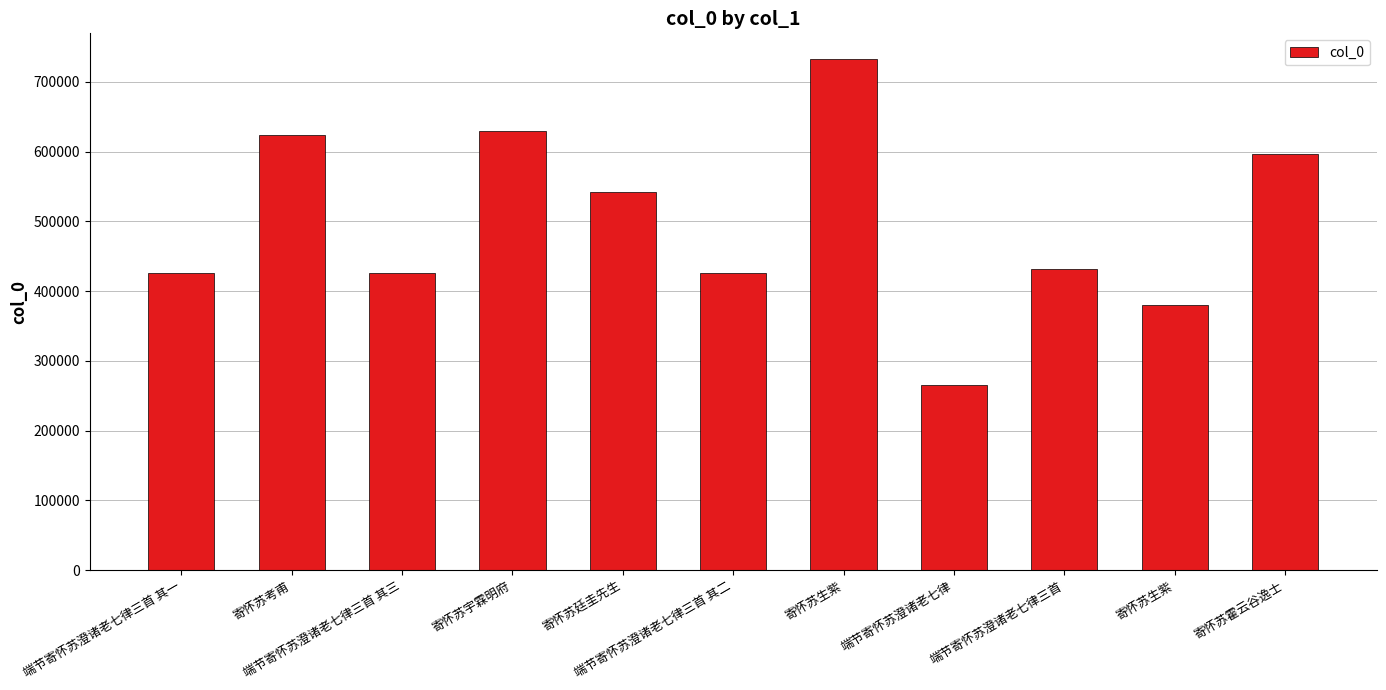

List the labels in order of value, largest first.

寄怀苏生紫, 寄怀苏宇霖明府, 寄怀苏考甫, 寄怀苏霍云谷逸士, 寄怀苏廷圭先生, 端节寄怀苏澄诸老七律三首, 端节寄怀苏澄诸老七律三首 其三, 端节寄怀苏澄诸老七律三首 其二, 端节寄怀苏澄诸老七律三首 其一, 寄怀苏生紫, 端节寄怀苏澄诸老七律